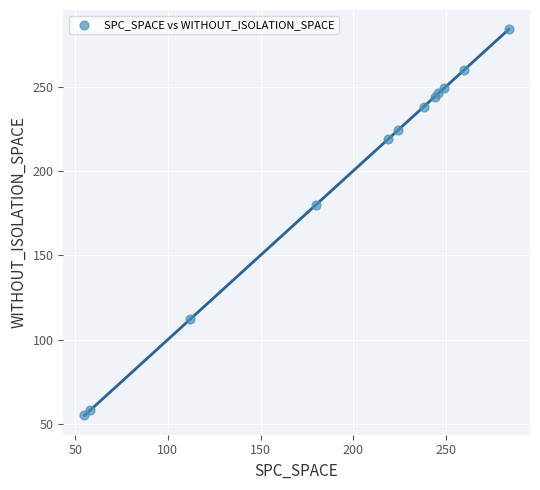

What Y value in the scatter plot is closest to 169?

180